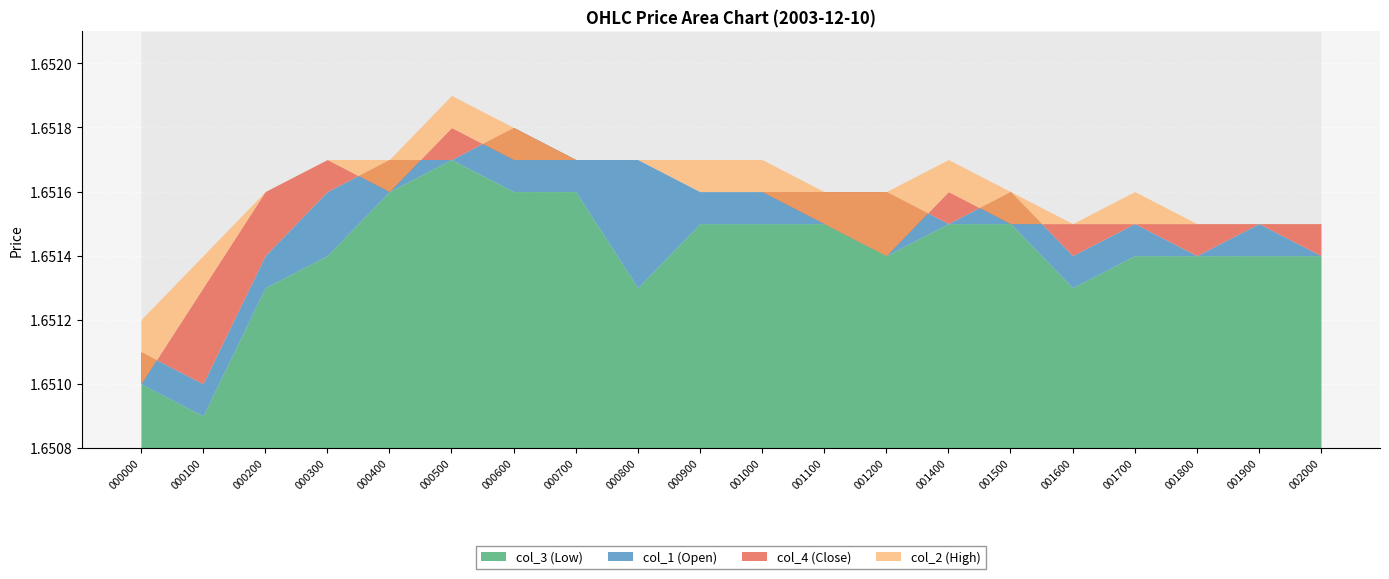

Which series changed the most between 000800 and 001400?

col_3 (Low)